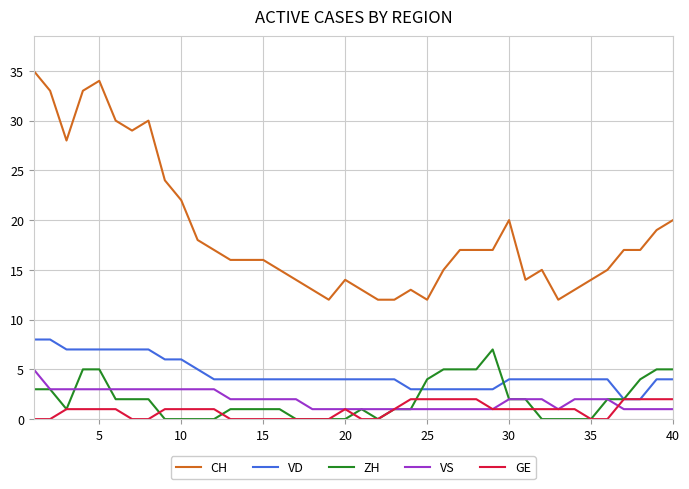

What is the average value of the VS series?

2